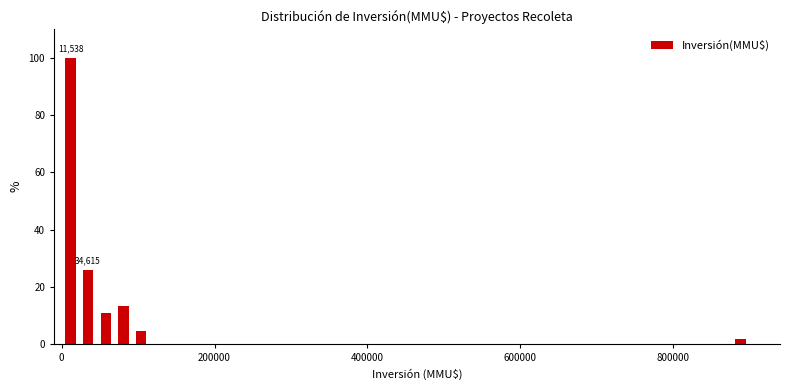

Around what value on the x-axis is the tallest bar? Give the approximate position of its centre, as read against the axis.

20000